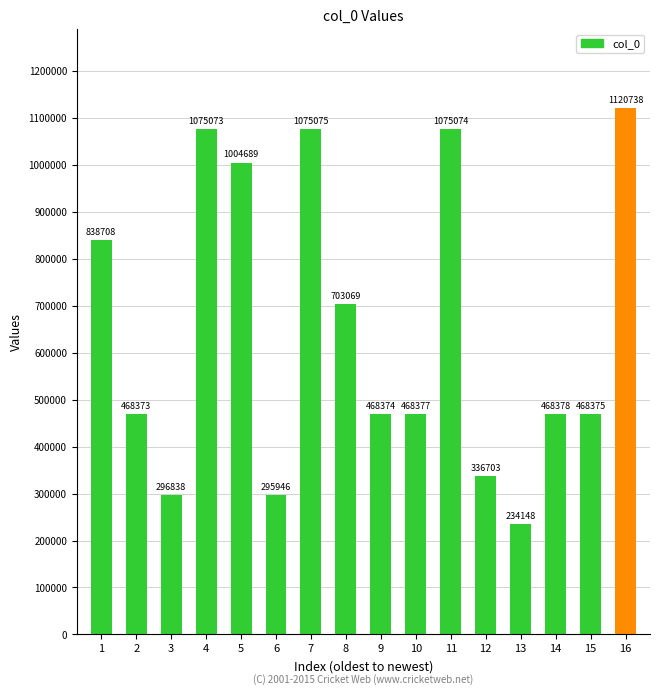

Approximately how many times larger is the value at 8 compared to 14?

1.5